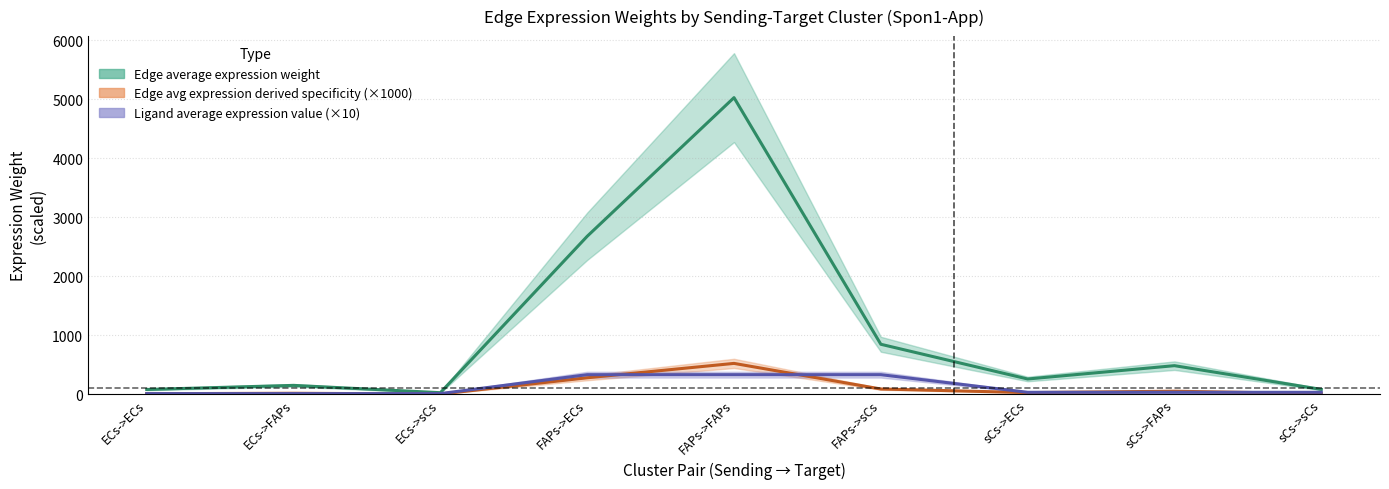

At which label does Ligand average expression value first exceed 31?

FAPs->ECs